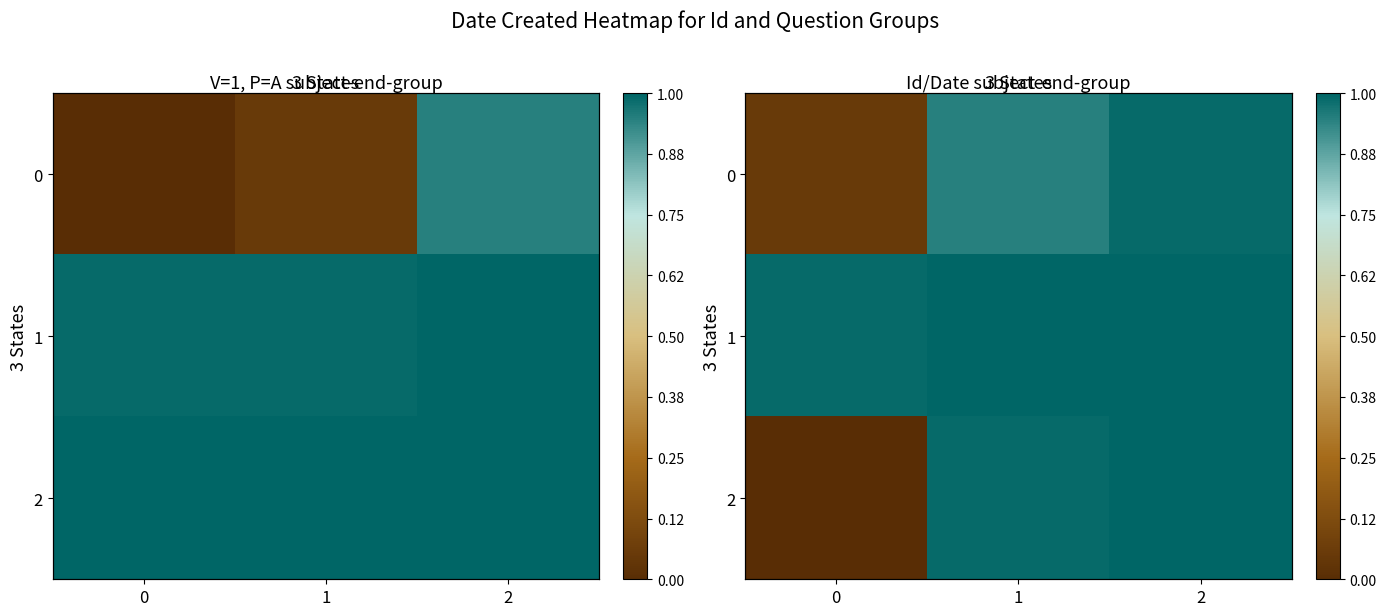

At 0, list the series in order from smallest to largest.

2, 0, 1